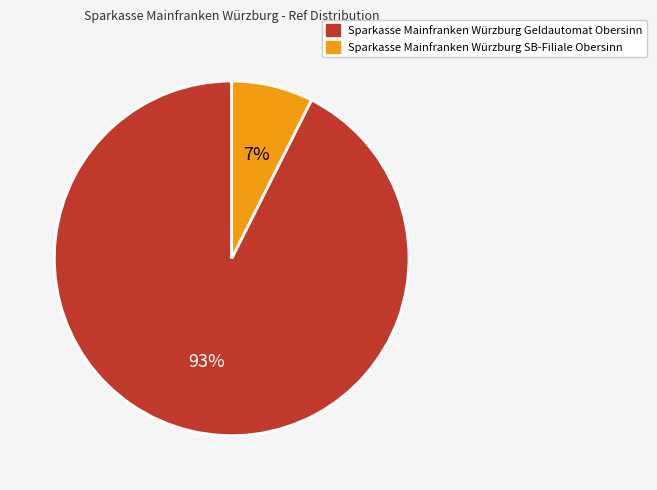

Which category has the smallest portion of the pie?

Sparkasse Mainfranken Würzburg SB-Filiale Obersinn